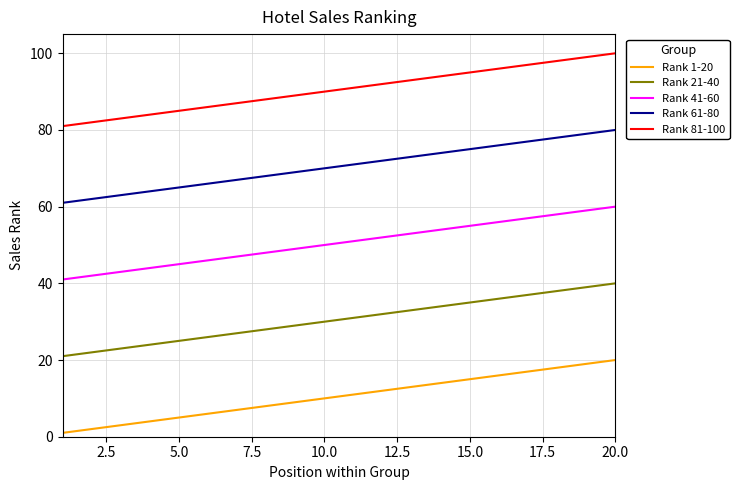

How many values in the Rank 81-100 series are below 91?

10